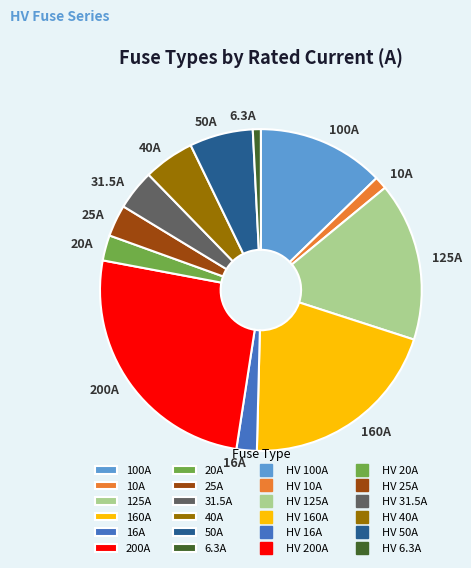

Does 100A represent more than half of the total?

No